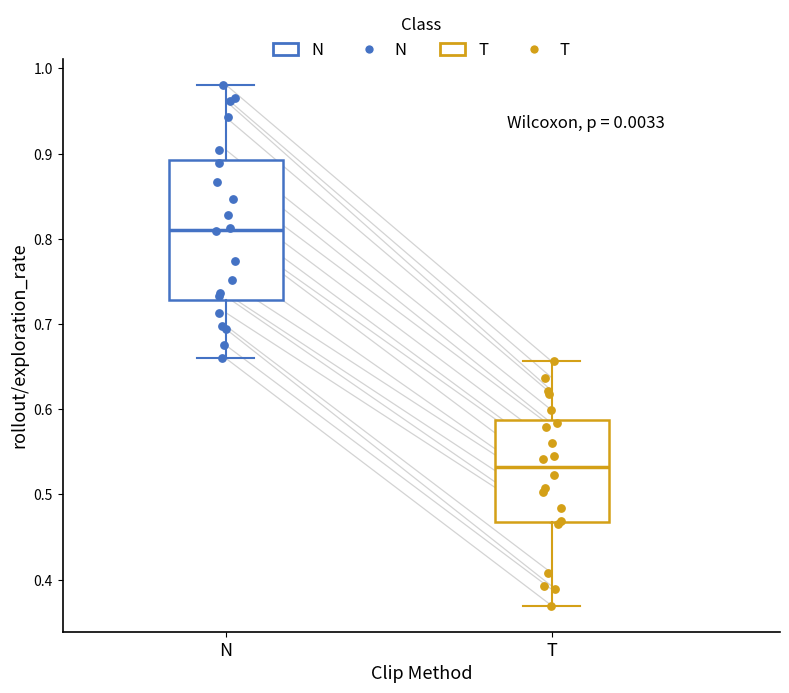

Reading left to right, transcribe this box plot: for each box, give where its median line is, the range the box spans, and where its two whiskers end, as read against the y-axis. The values are not printed on the chart, so give them approximately, as read against the axis.

N: median 0.81, box 0.73 to 0.89, whiskers 0.66 to 0.98
T: median 0.53, box 0.47 to 0.59, whiskers 0.37 to 0.66